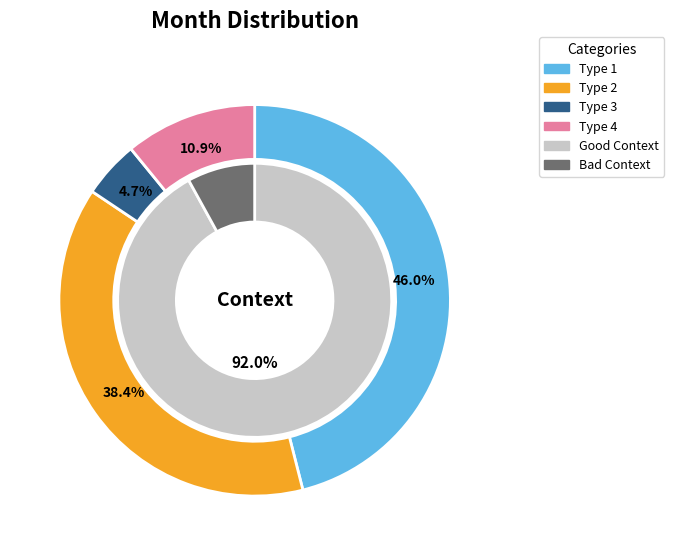

Rank the categories by value from lowest to highest.

3, 4, 2, 1